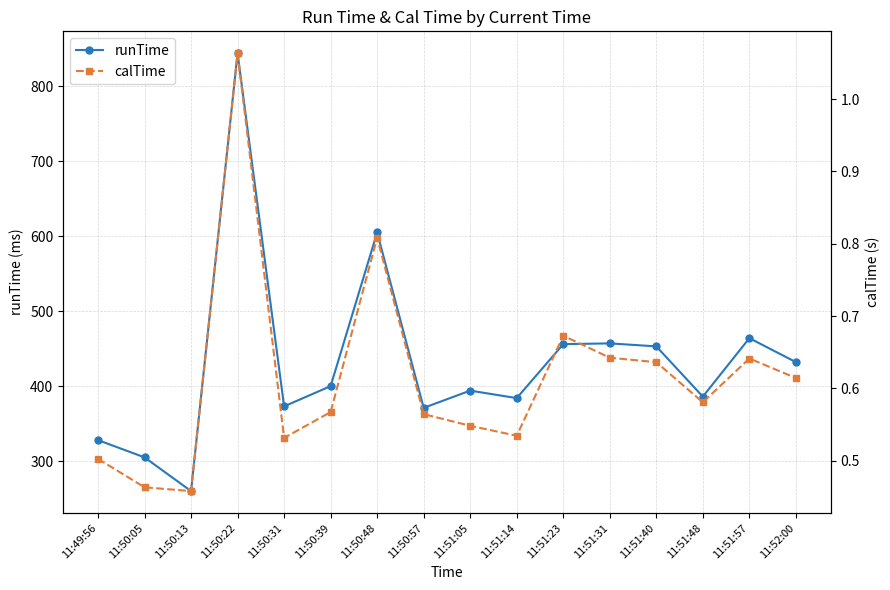

What is the difference between the runTime values at 11:52:00 and 11:51:57?

32